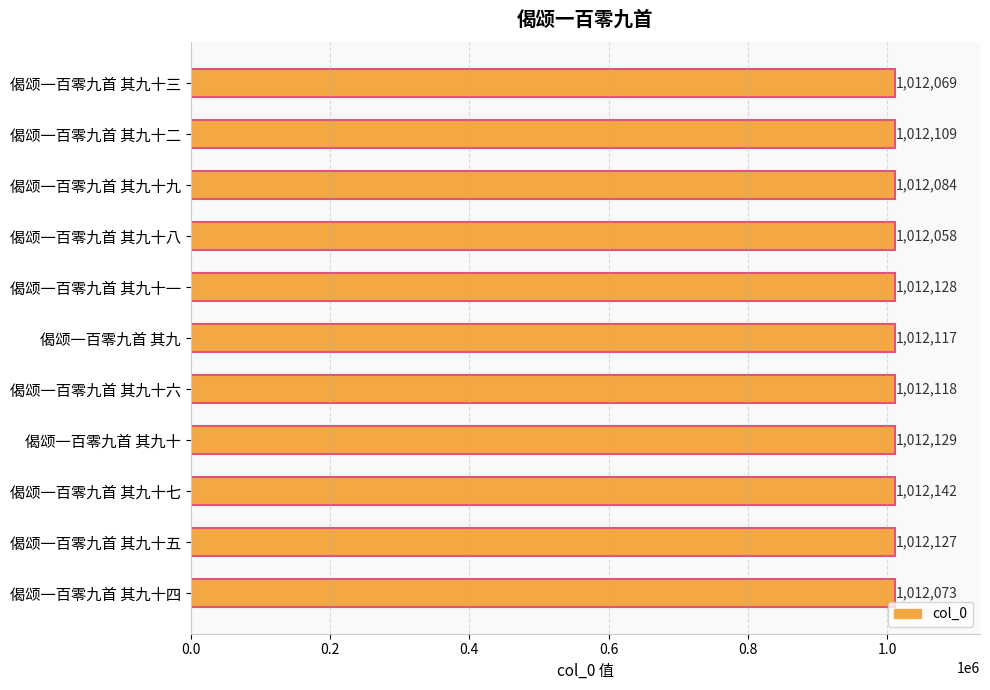

How many bars are there in total?

11